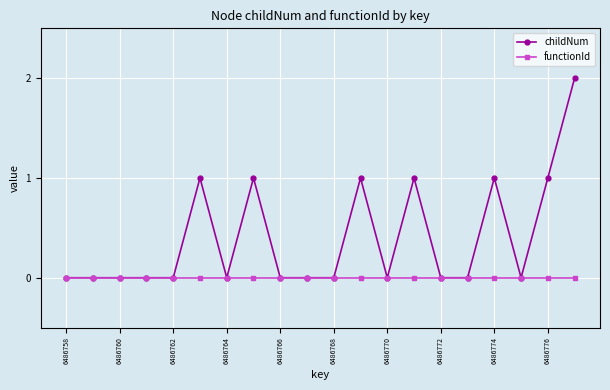

Count the childNum values in the range 0 to 1.

19